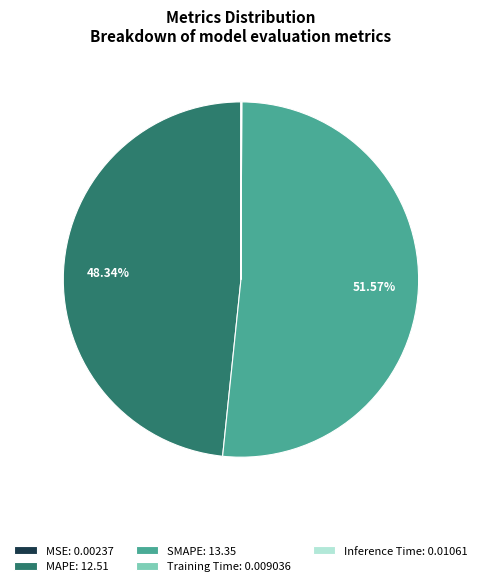

What is the largest slice in the pie chart?

SMAPE